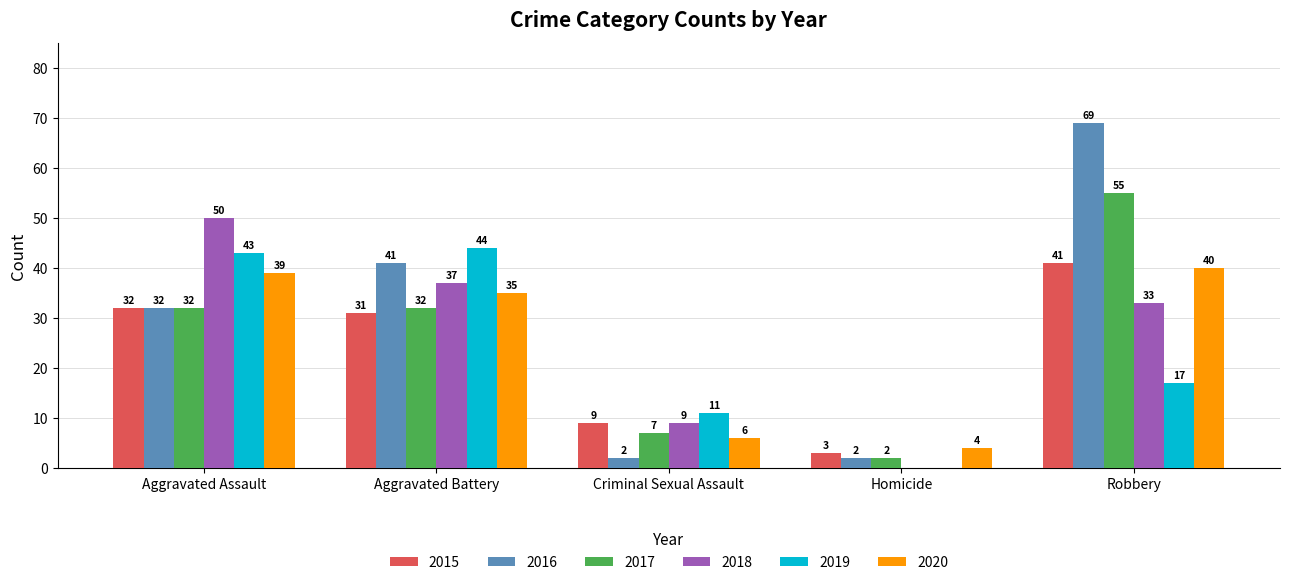

How many data points does each series have?

5